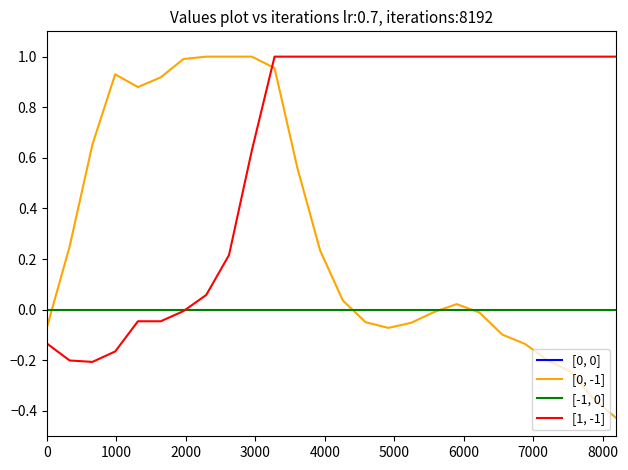

Which series has the largest total across all categories?

[1, -1]